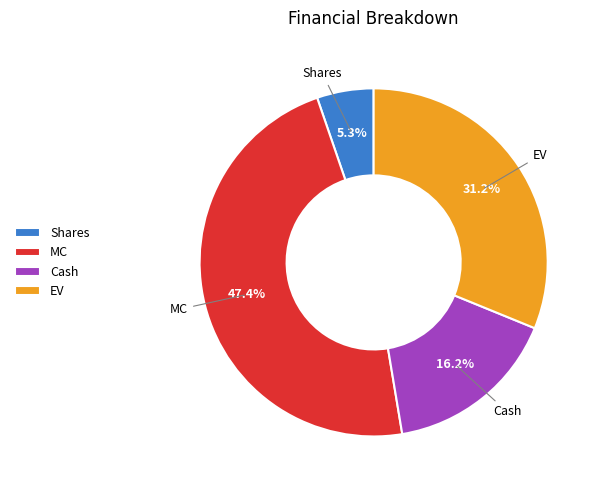

Which category has the biggest portion of the pie?

MC